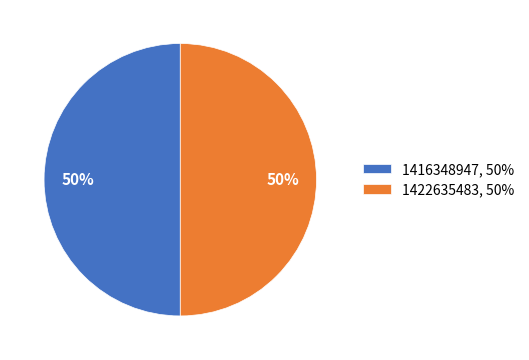

The 1416348947, 50% slice represents 50% of the pie. True or false?

True